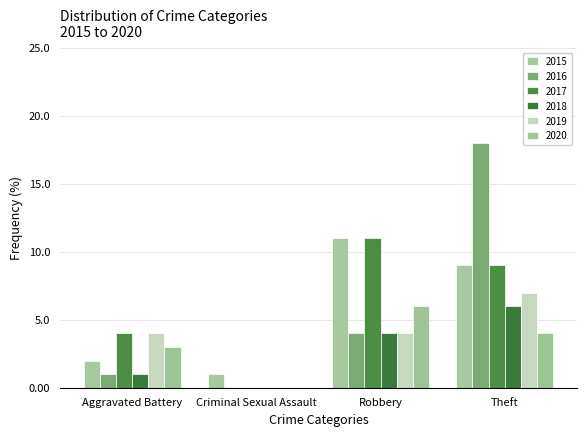

Between Theft and Criminal Sexual Assault, which is larger?

Theft